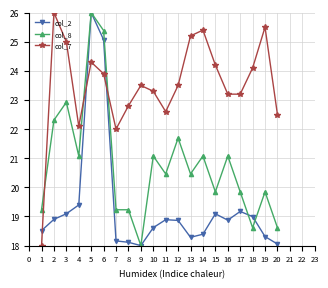

What is the highest value of the col_7 series?

26.0